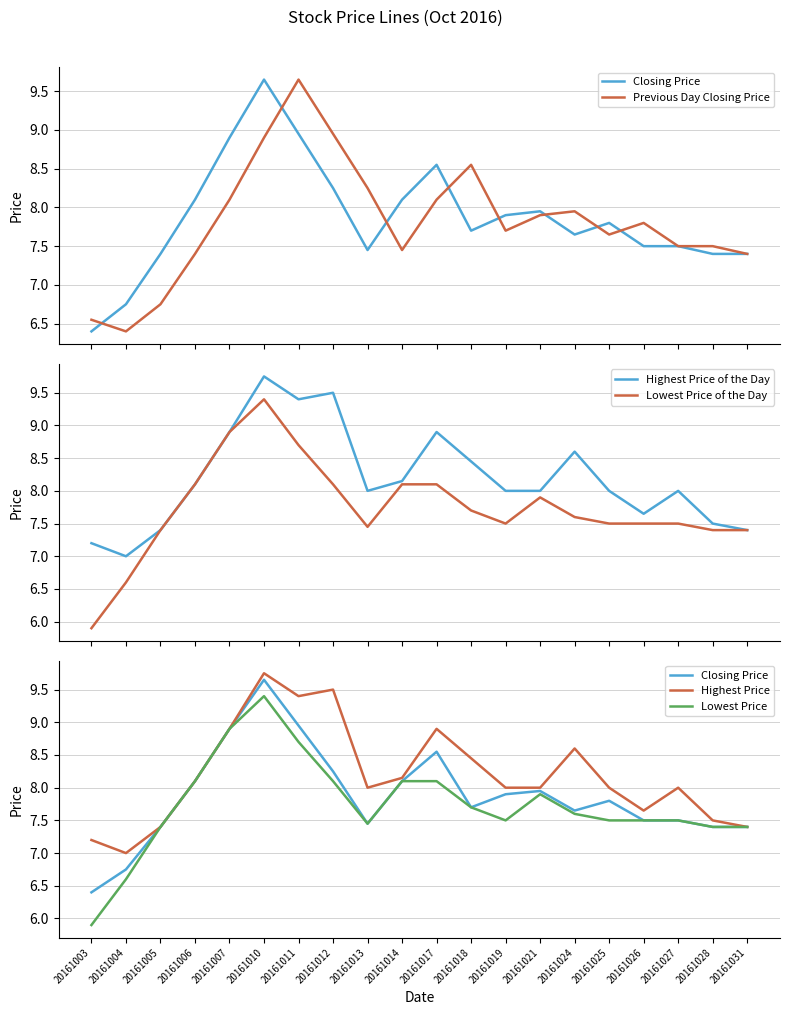

True or false: Lowest Price has more than 0 points higher than both neighbors.

True